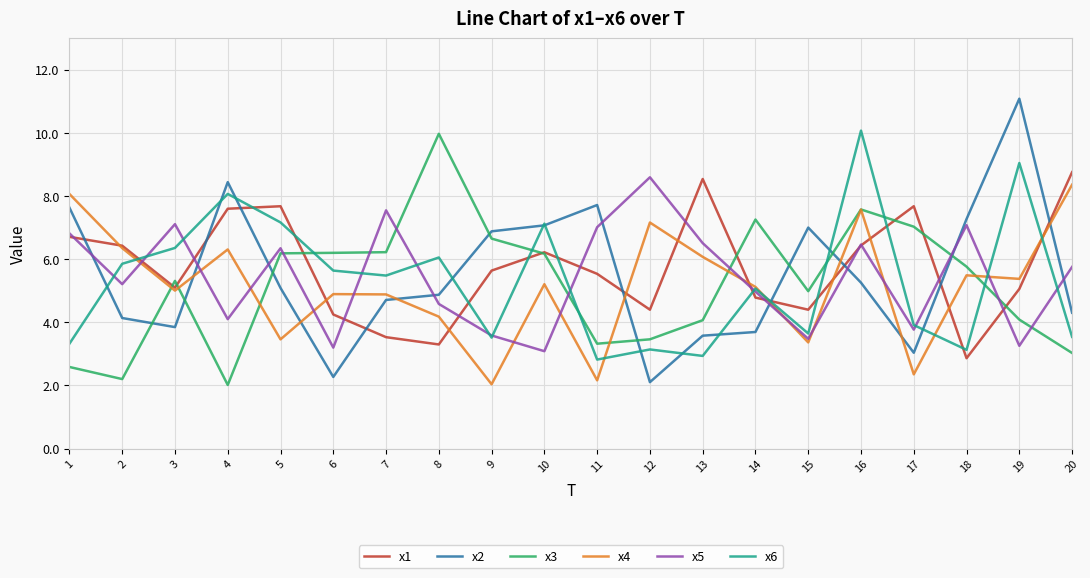

What is the total value across all series at 15?

26.9